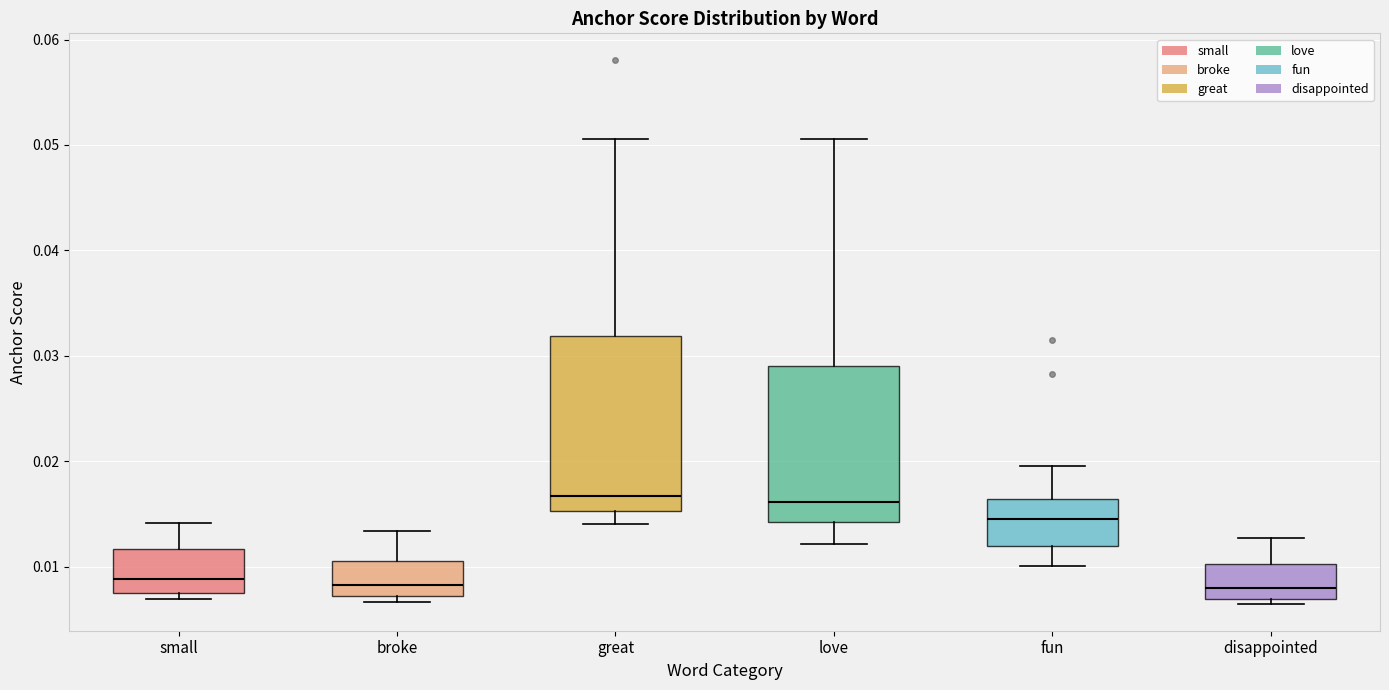

Reading left to right, transcribe this box plot: for each box, give where its median line is, the range the box spans, and where its two whiskers end, as read against the y-axis. The values are not printed on the chart, so give them approximately, as read against the axis.

small: median 0.009, box 0.007 to 0.012, whiskers 0.007 (just below the box's lower edge) to 0.014
broke: median 0.008, box 0.007 to 0.011, whiskers 0.007 (just below the box's lower edge) to 0.013
great: median 0.017, box 0.015 to 0.032, whiskers 0.014 to 0.051
love: median 0.016, box 0.014 to 0.029, whiskers 0.012 to 0.051
fun: median 0.014, box 0.012 to 0.016, whiskers 0.010 to 0.020
disappointed: median 0.008, box 0.007 to 0.010, whiskers 0.007 (just below the box's lower edge) to 0.013